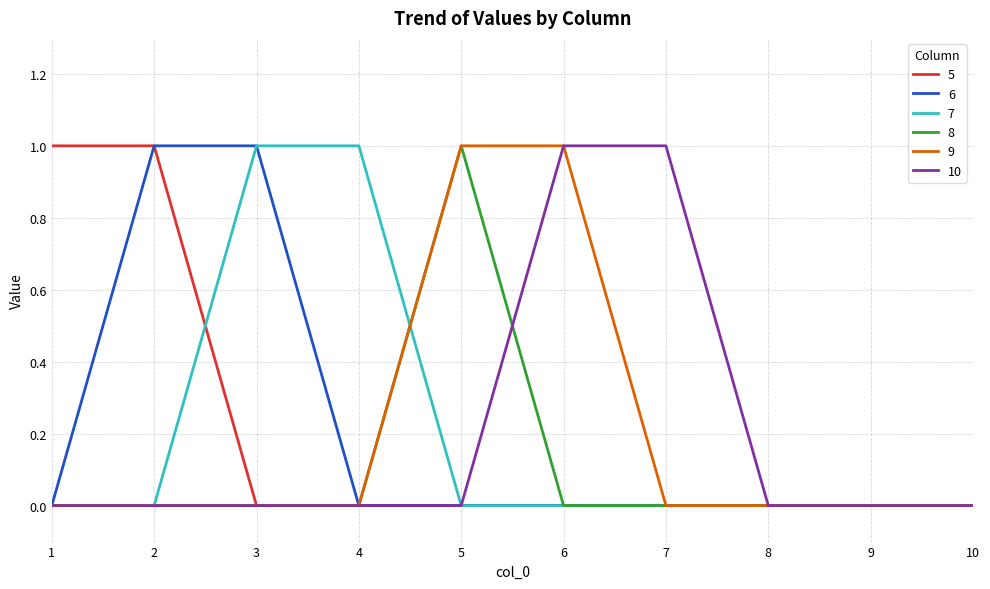

Is the value of 5 at 1 greater than the value of 6 at 1?

Yes